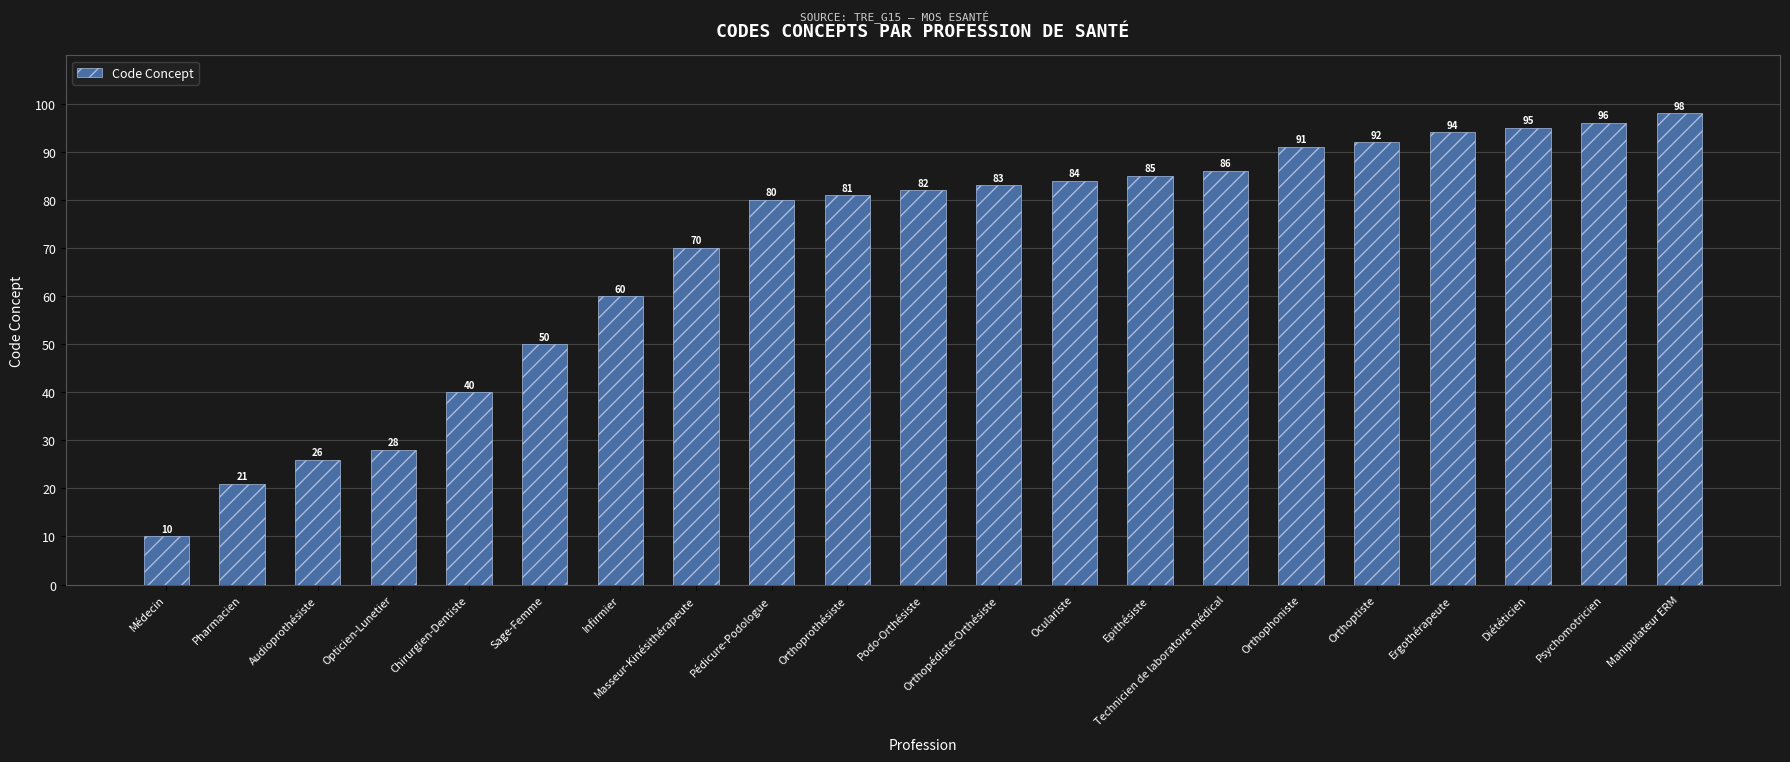

At which label is the value closest to 54?

Sage-Femme